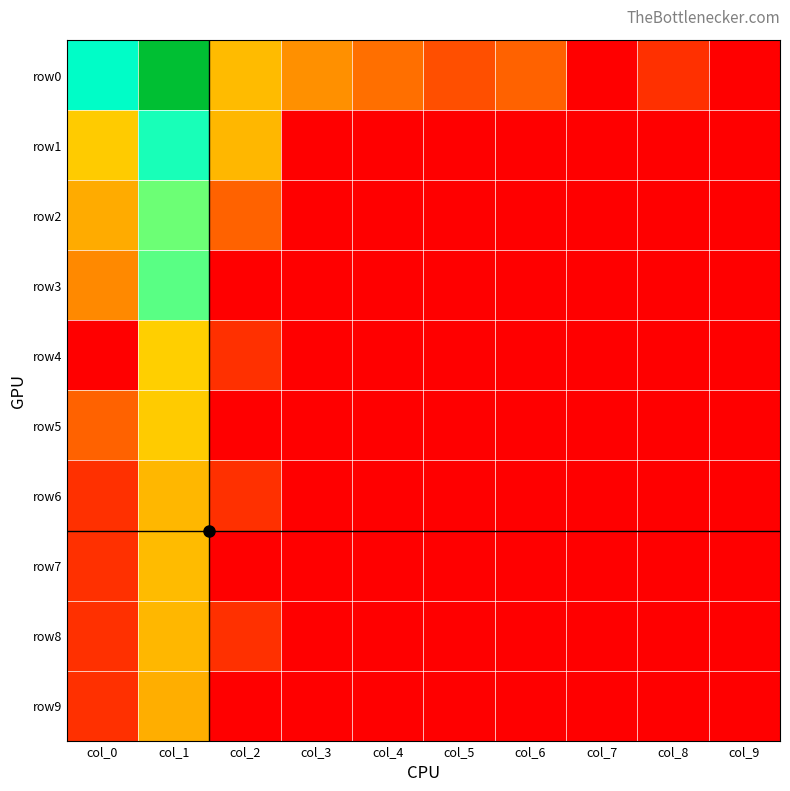

Reading right to left, list all the values displayed in this chart.

row0: col_9=0.0	col_8=0.1	col_7=0.0	col_6=0.2	col_5=0.1	col_4=0.2	col_3=0.3	col_2=0.4	col_1=1.0	col_0=0.7
row1: col_9=0.0	col_8=0.0	col_7=0.0	col_6=0.0	col_5=0.0	col_4=0.0	col_3=0.0	col_2=0.3	col_1=0.7	col_0=0.4
row2: col_9=0.0	col_8=0.0	col_7=0.0	col_6=0.0	col_5=0.0	col_4=0.0	col_3=0.0	col_2=0.2	col_1=0.6	col_0=0.3
row3: col_9=0.0	col_8=0.0	col_7=0.0	col_6=0.0	col_5=0.0	col_4=0.0	col_3=0.0	col_2=0.0	col_1=0.6	col_0=0.2
row4: col_9=0.0	col_8=0.0	col_7=0.0	col_6=0.0	col_5=0.0	col_4=0.0	col_3=0.0	col_2=0.1	col_1=0.4	col_0=0.0
row5: col_9=0.0	col_8=0.0	col_7=0.0	col_6=0.0	col_5=0.0	col_4=0.0	col_3=0.0	col_2=0.0	col_1=0.4	col_0=0.2
row6: col_9=0.0	col_8=0.0	col_7=0.0	col_6=0.0	col_5=0.0	col_4=0.0	col_3=0.0	col_2=0.1	col_1=0.3	col_0=0.1
row7: col_9=0.0	col_8=0.0	col_7=0.0	col_6=0.0	col_5=0.0	col_4=0.0	col_3=0.0	col_2=0.0	col_1=0.4	col_0=0.1
row8: col_9=0.0	col_8=0.0	col_7=0.0	col_6=0.0	col_5=0.0	col_4=0.0	col_3=0.0	col_2=0.1	col_1=0.3	col_0=0.1
row9: col_9=0.0	col_8=0.0	col_7=0.0	col_6=0.0	col_5=0.0	col_4=0.0	col_3=0.0	col_2=0.0	col_1=0.3	col_0=0.1